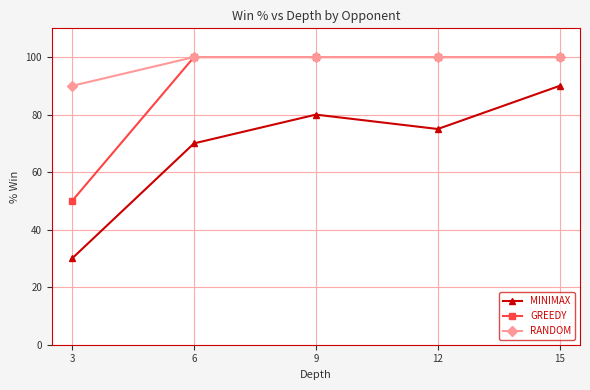

The GREEDY series shows 100 at 15. True or false?

True